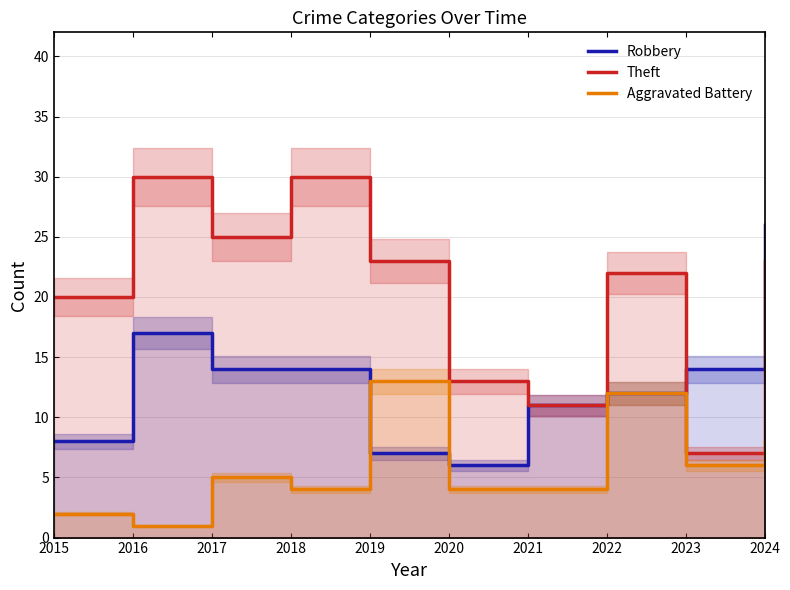

True or false: Theft and Aggravated Battery intersect in this chart.

False